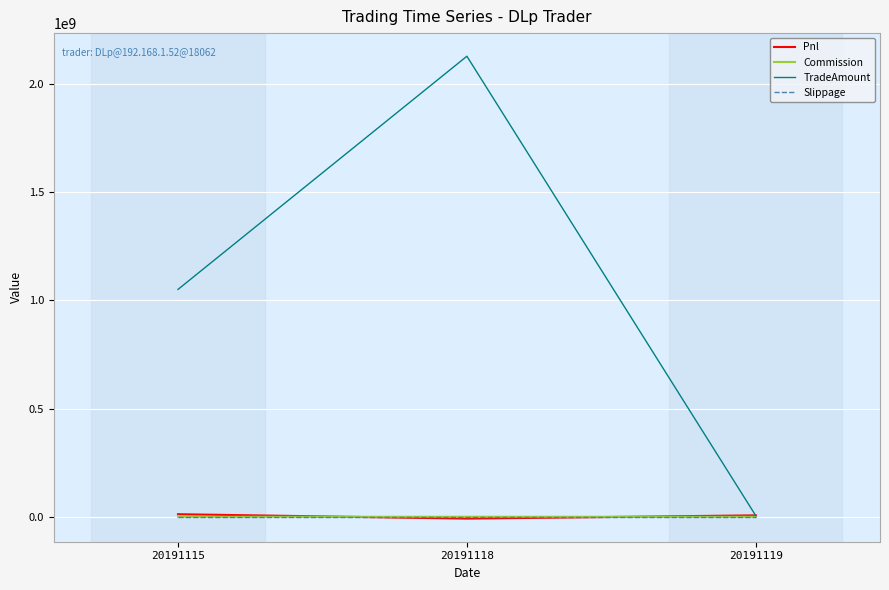

What is the maximum value shown in the chart?

2126866320.0